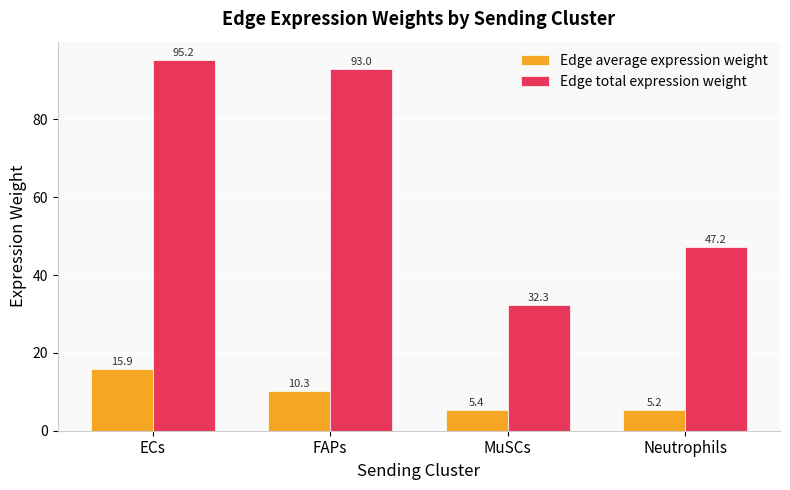

What is the average value of the Edge total expression weight series?

66.9